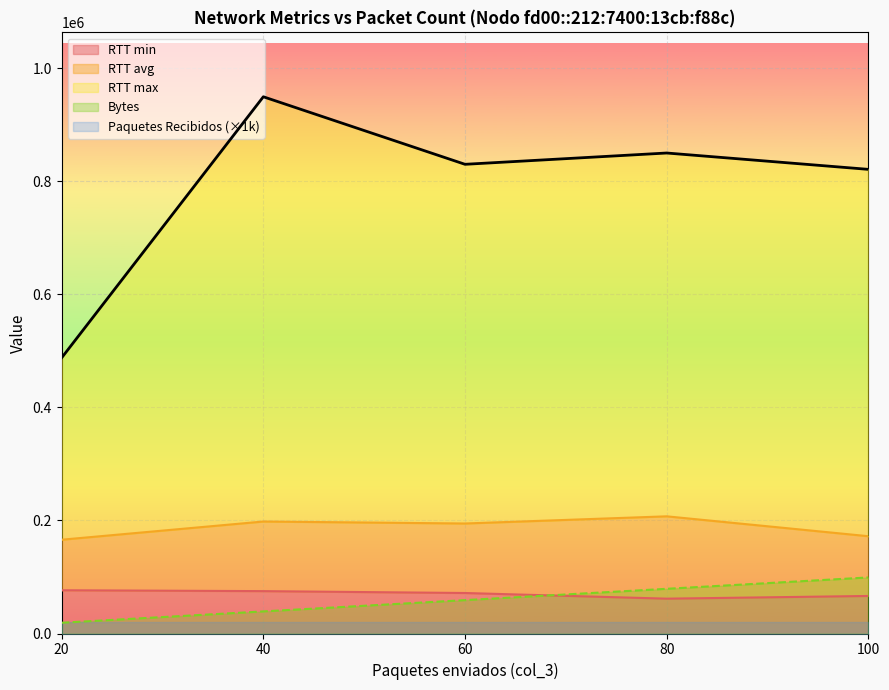

True or false: RTT max and RTT min intersect in this chart.

False